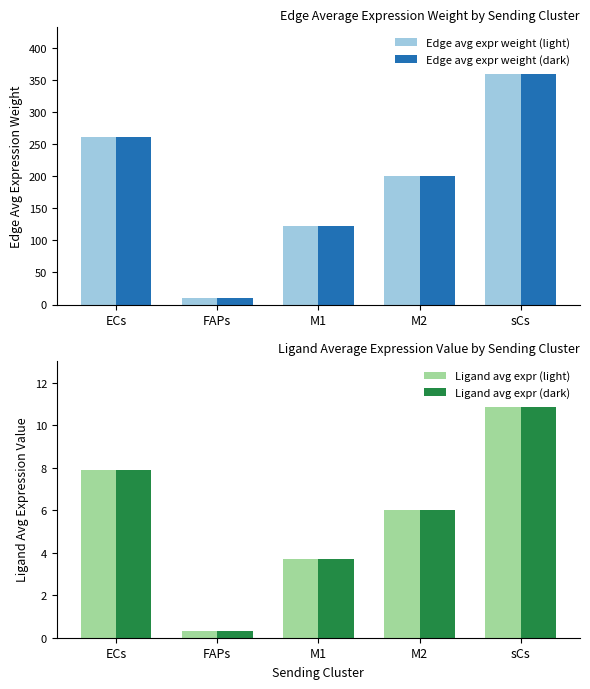

At which category is the sum across all series the highest?

sCs